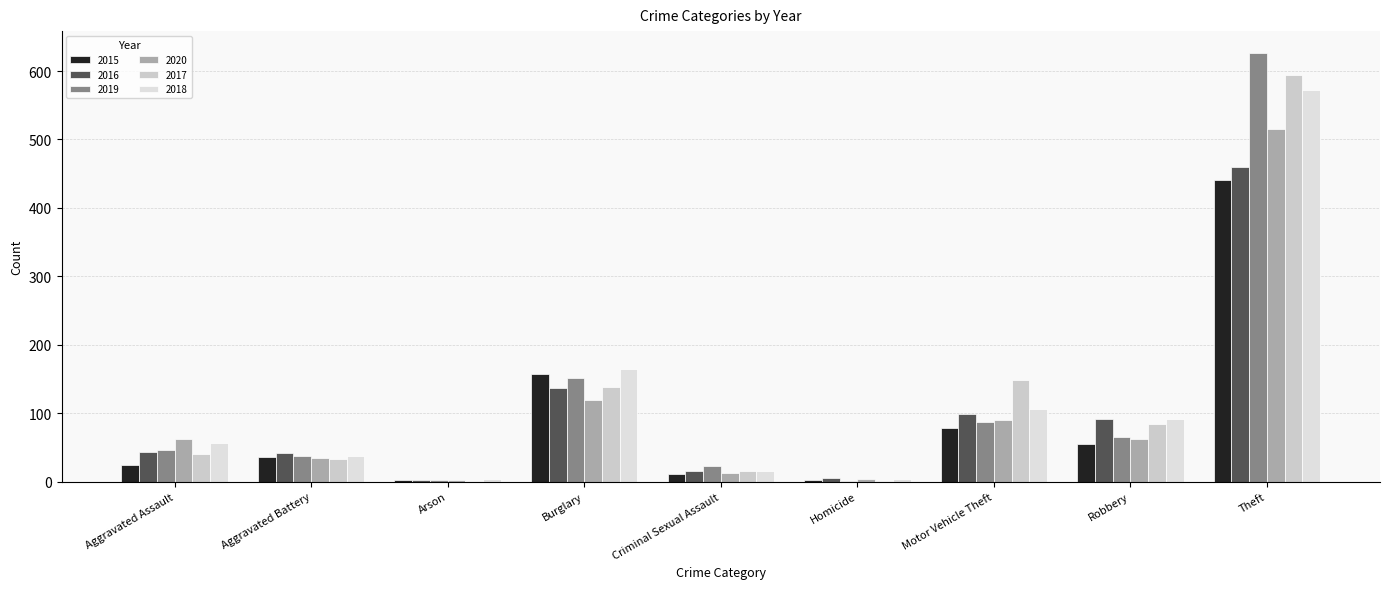

Which has a higher value, Aggravated Battery or Criminal Sexual Assault?

Aggravated Battery